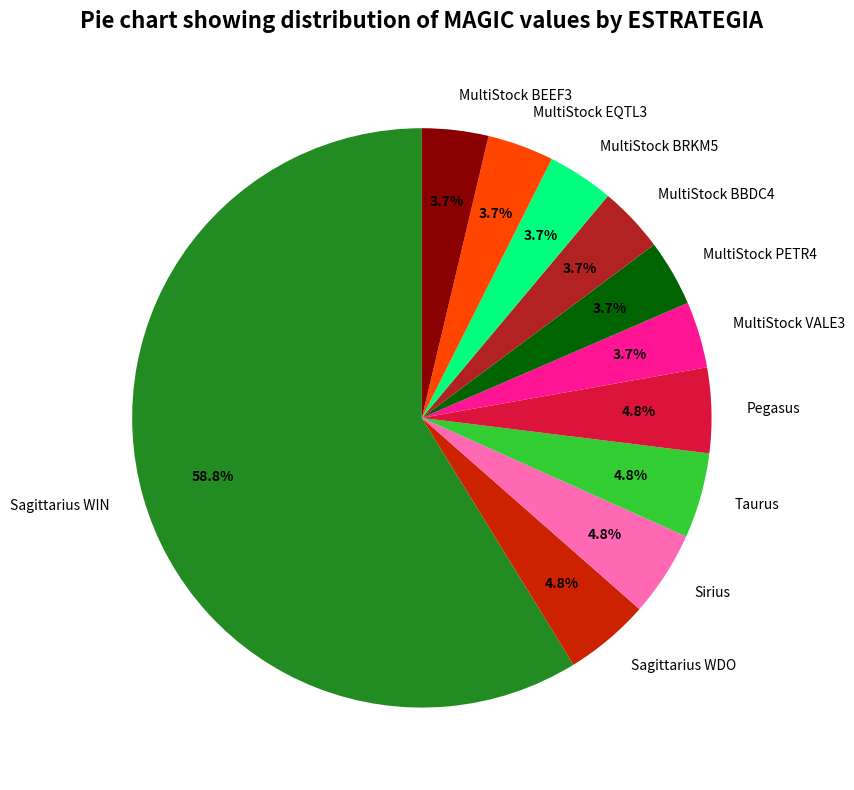

Is MultiStock BBDC4 the majority of the pie?

No